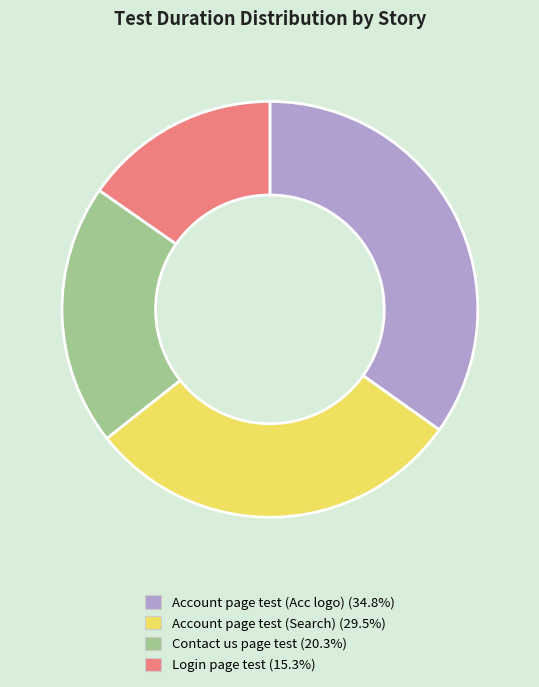

Rank the categories by value from lowest to highest.

Login page test, Contact us page test, Account page test (Search), Account page test (Acc logo)